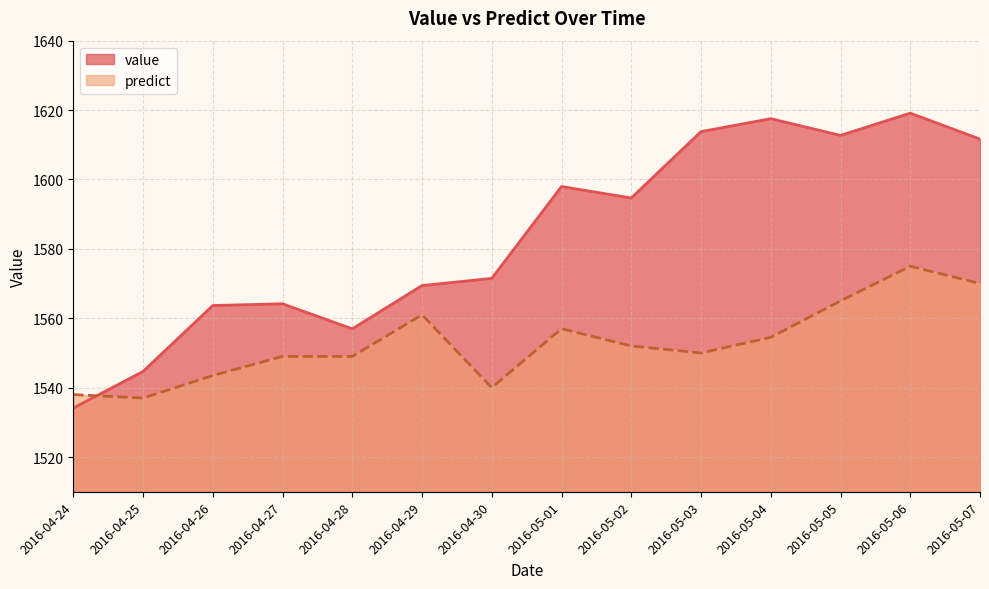

Where is the first local minimum for predict?

2016-04-25